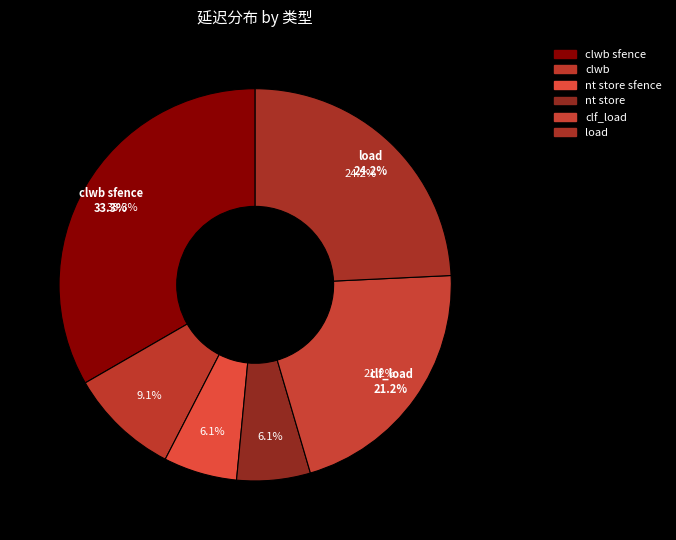

How many segments does this pie chart have?

6